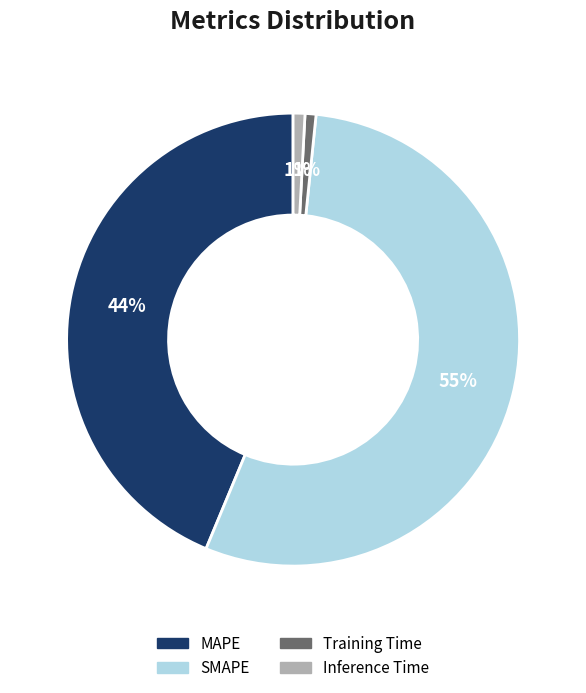

What is the majority slice?

SMAPE